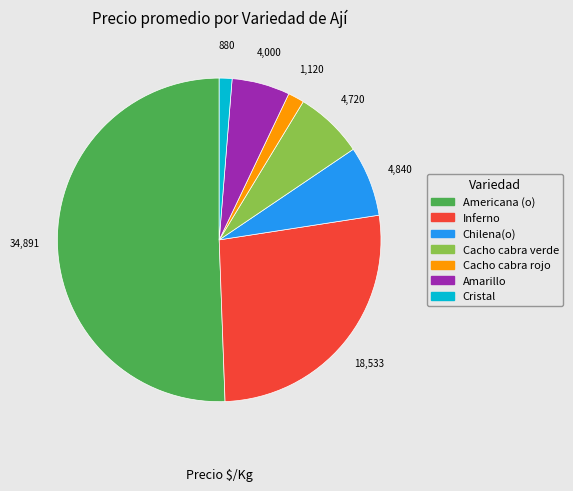

True or false: Cristal accounts for 11% of the total.

False